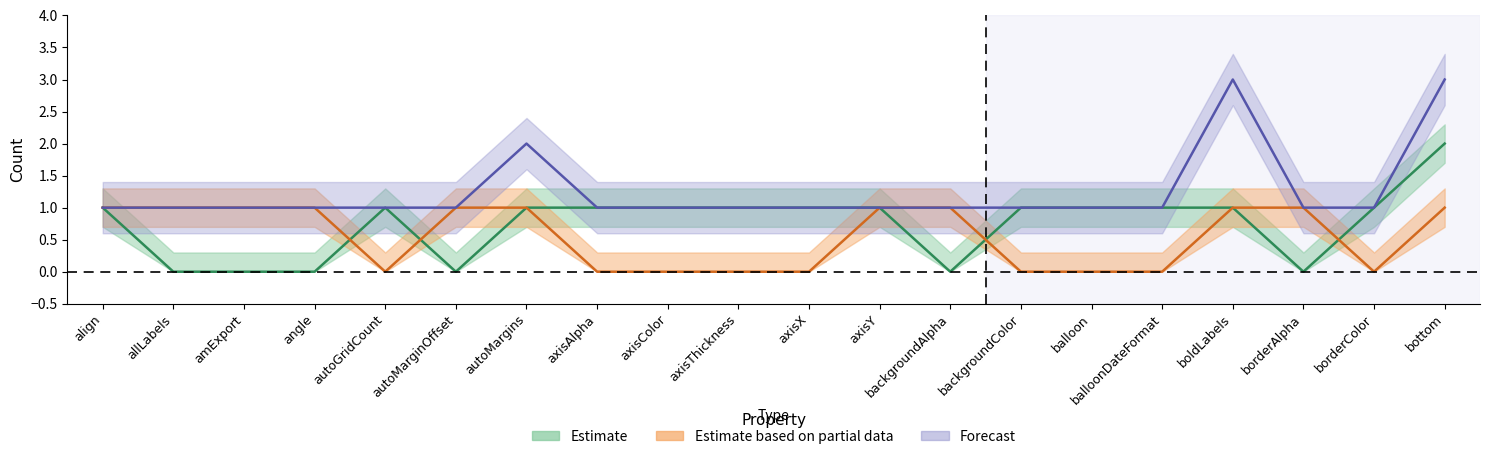

List the labels in order of Charts Total value, smallest first.

allLabels, amExport, angle, autoMarginOffset, backgroundAlpha, borderAlpha, align, autoGridCount, autoMargins, axisAlpha, axisColor, axisThickness, axisX, axisY, backgroundColor, balloon, balloonDateFormat, boldLabels, borderColor, bottom